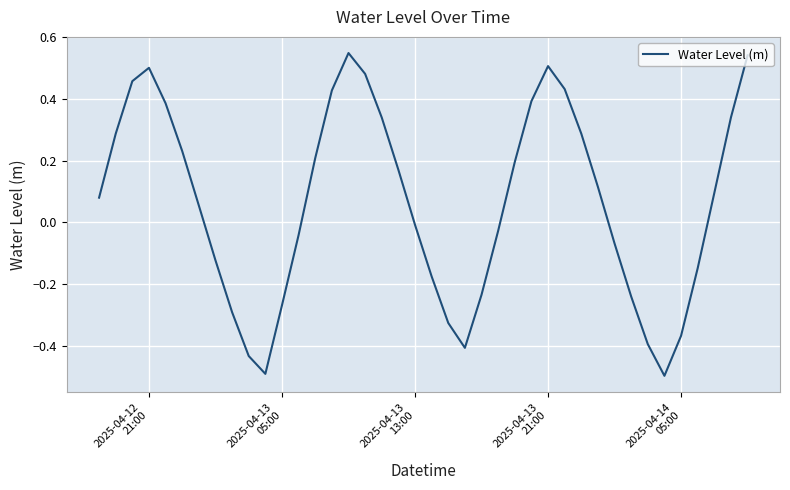

What is the difference between the maximum and minimum values?

1.0